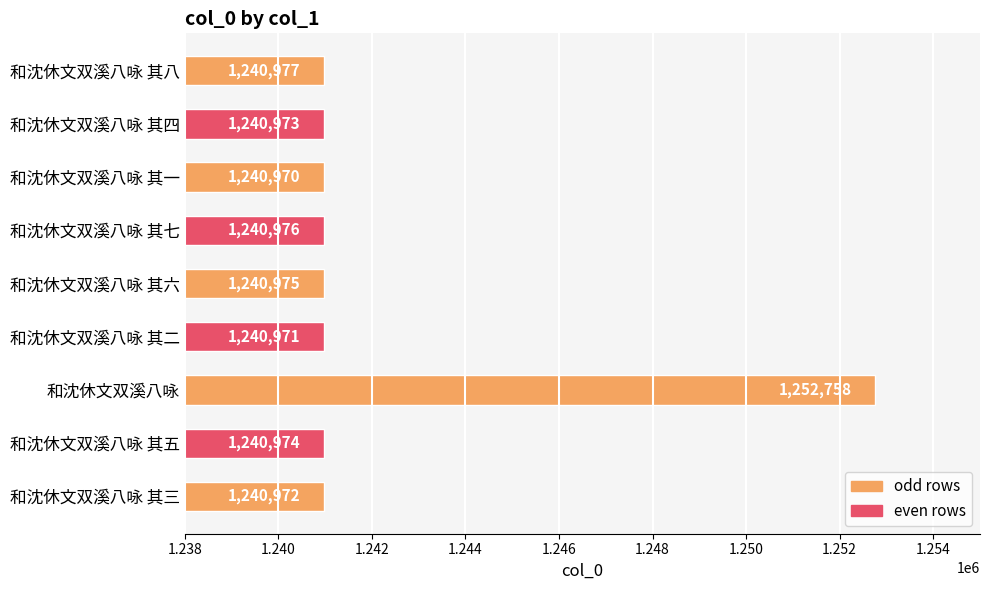

Between 和沈休文双溪八咏 其七 and 和沈休文双溪八咏 其八, which is larger?

和沈休文双溪八咏 其八